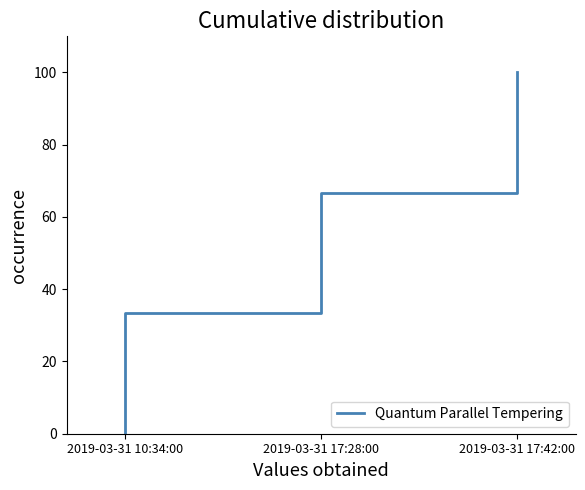

How many data points are less than 66?

2